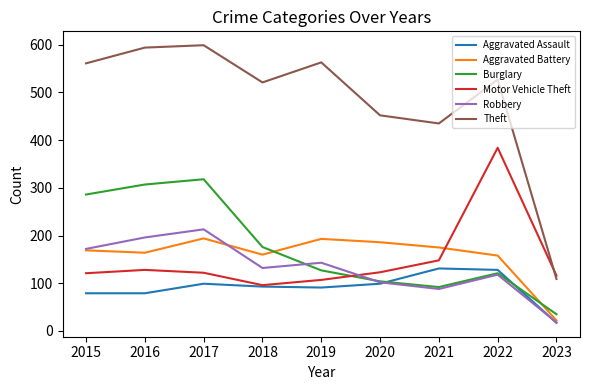

What is the difference between the Motor Vehicle Theft values at 2015 and 2018?

25